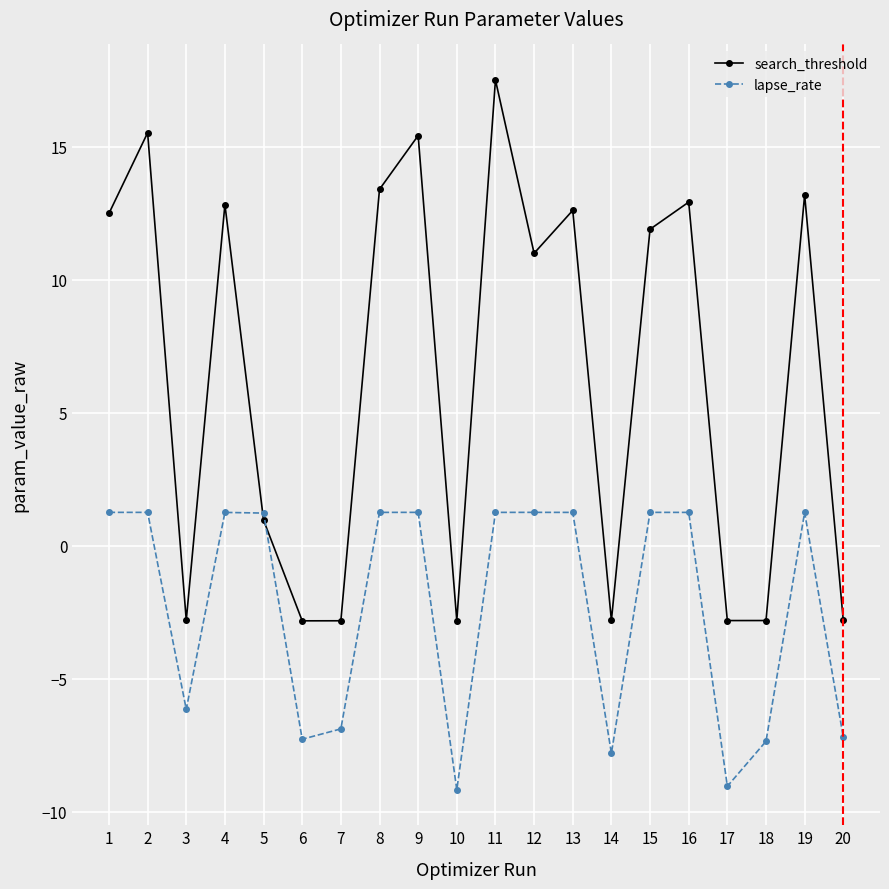

What is the sum of all search_threshold values?

127.3